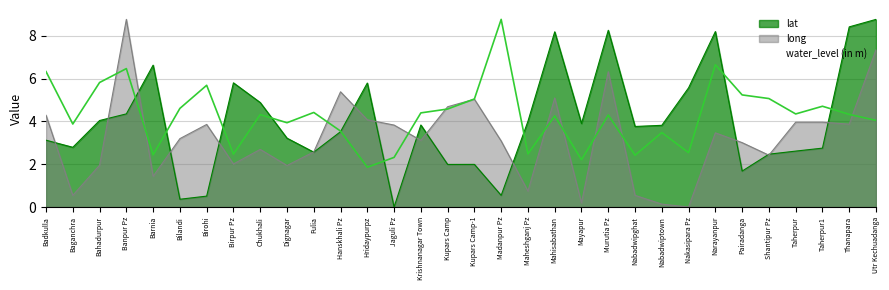

Where does the data first go above 4?

Badkulla